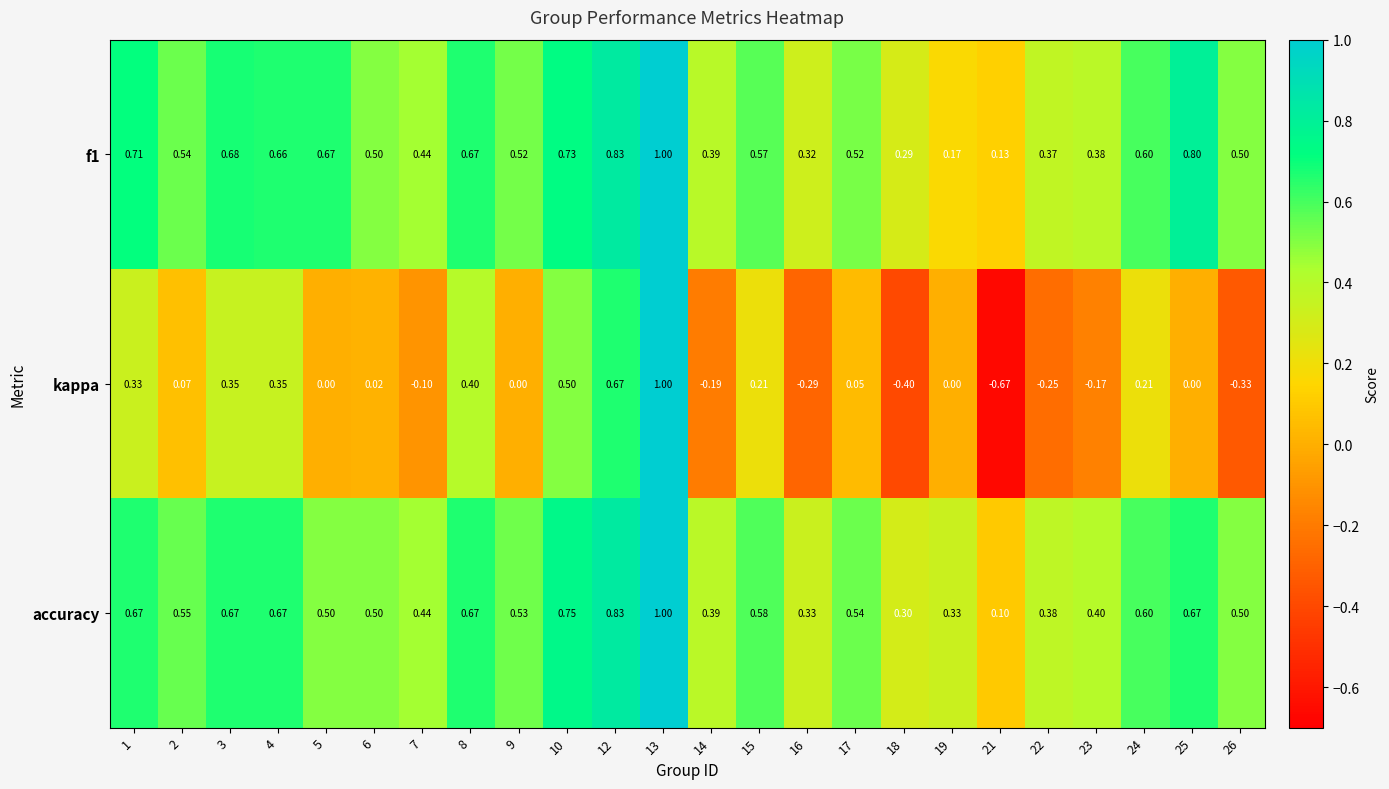

Which series changed the most between 14 and 26?

kappa